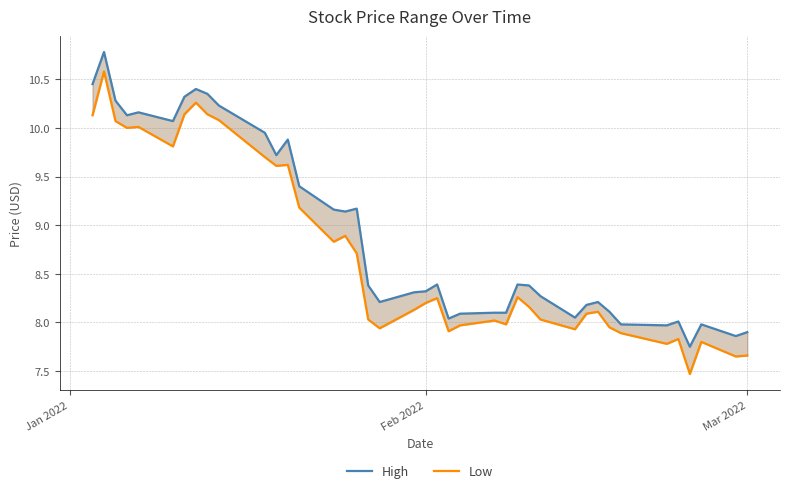

What is the maximum value for High?

10.8